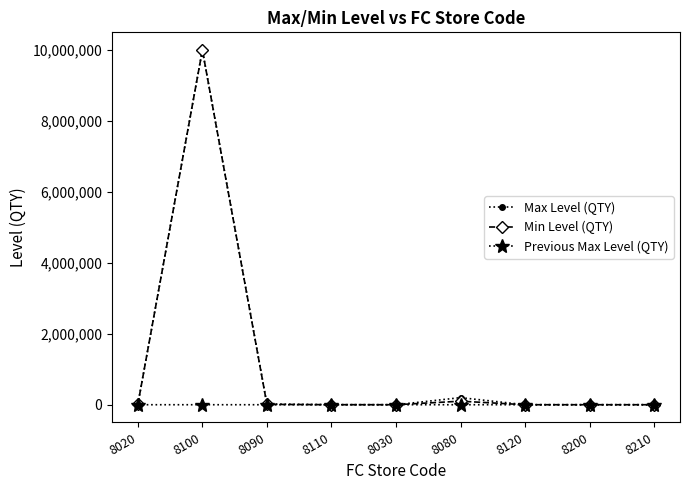

True or false: Min Level (QTY) has more than 1 interior local peaks.

True